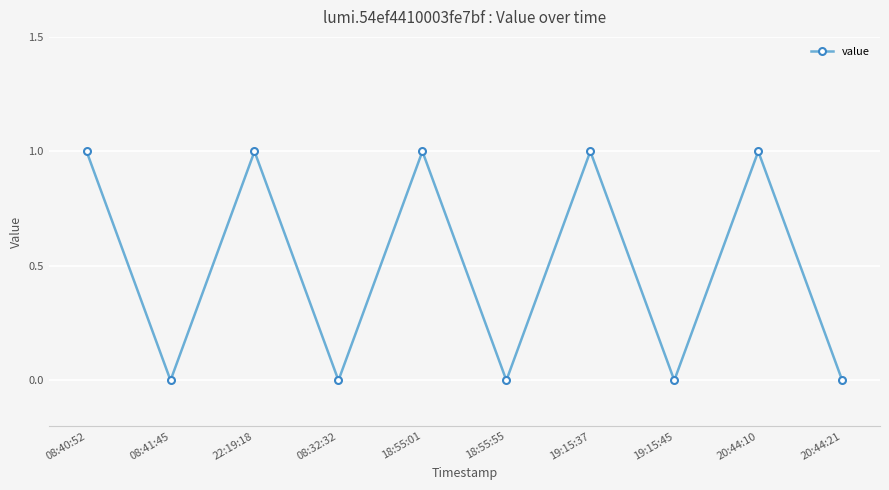

How many points are higher than both their immediate neighbors (excluding endpoints)?

4